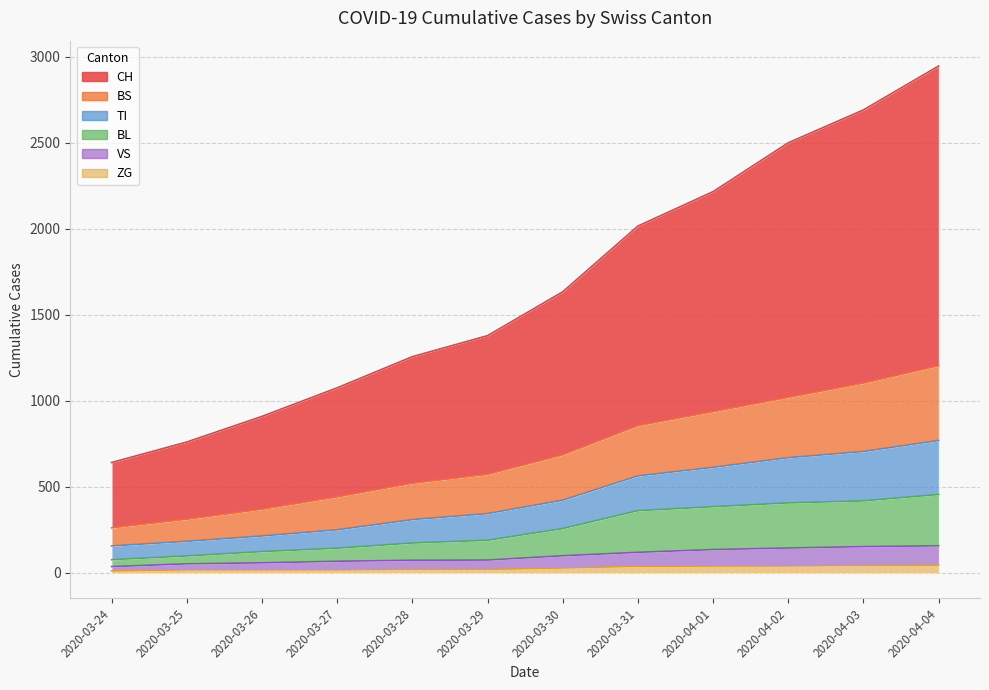

What are all the series names shown in the legend?

CH, TI, VS, BL, BS, ZG